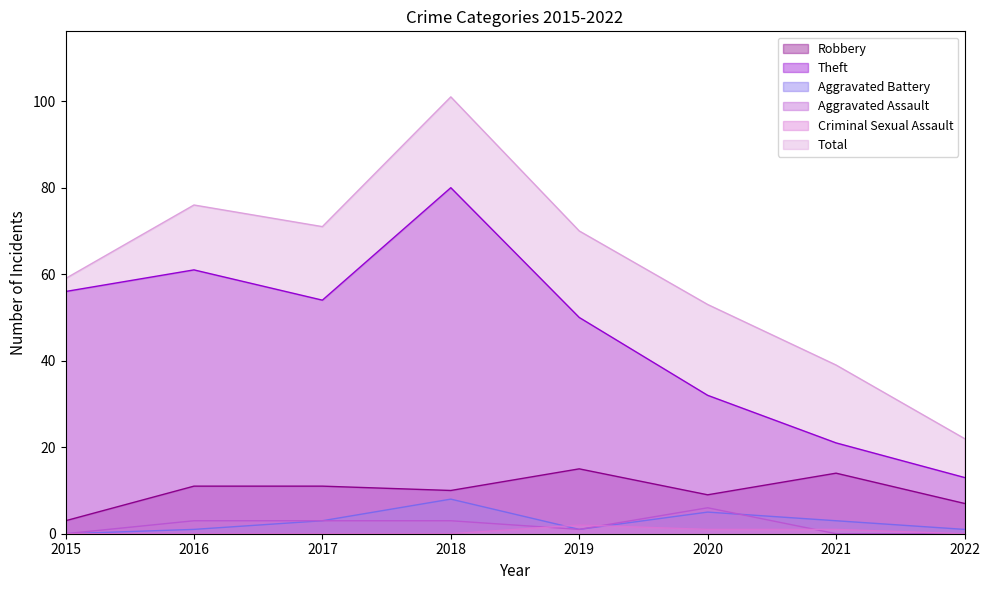

True or false: Aggravated Battery and Robbery cross at least once.

False